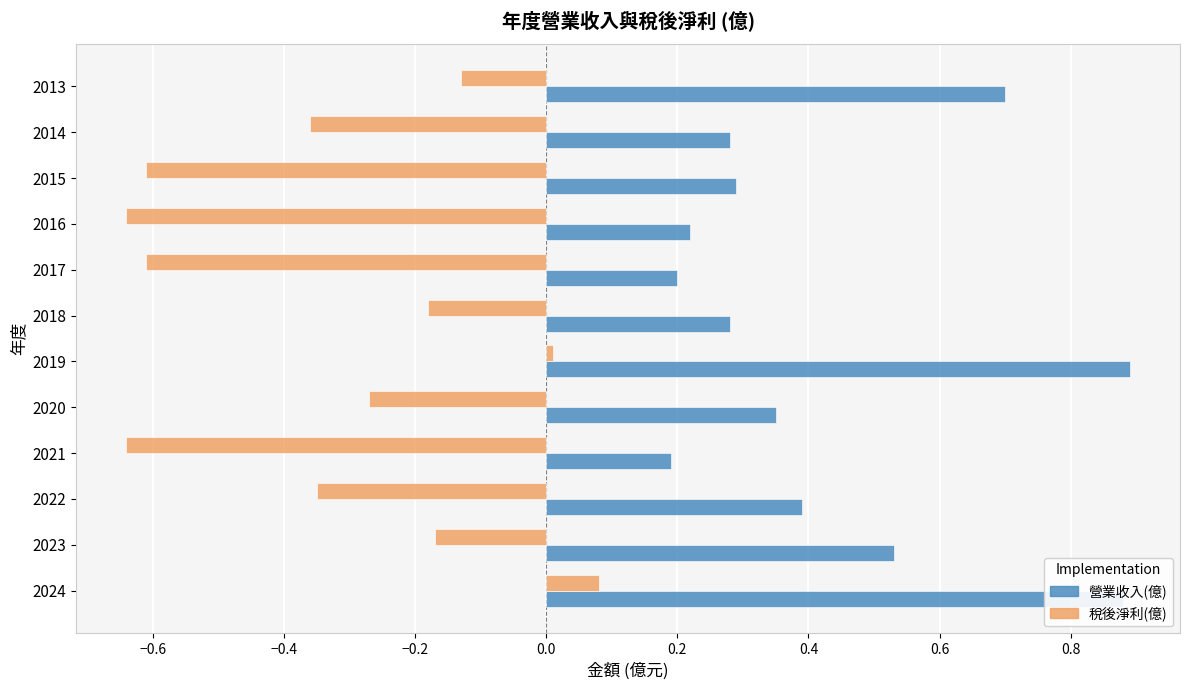

Which series has the largest total across all categories?

營業收入(億)